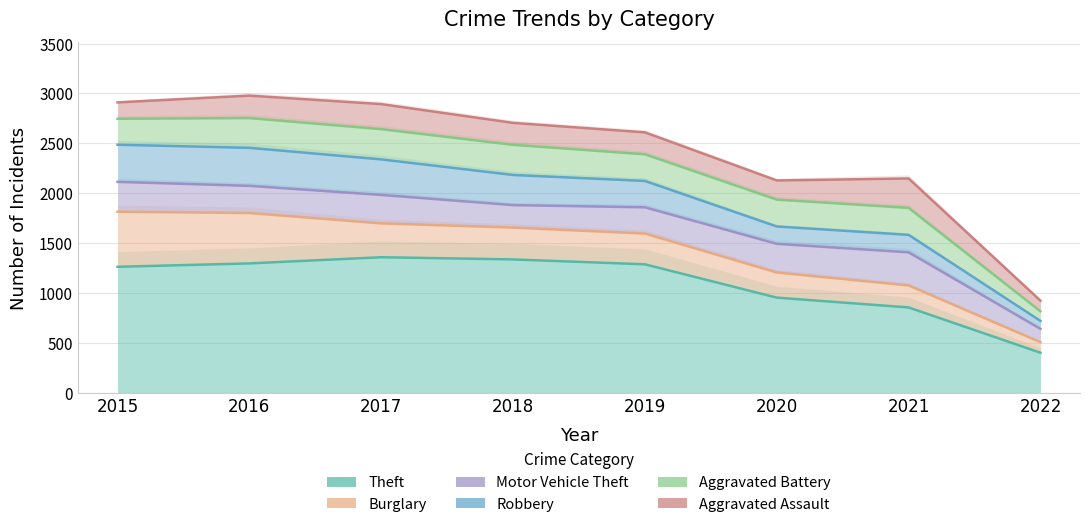

What is the total value across all series at 2019?

11866